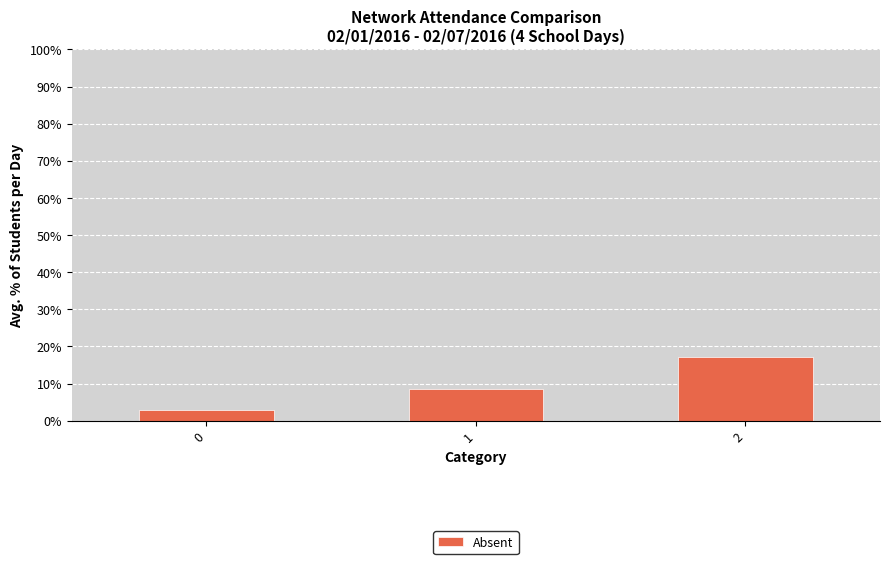

Reading left to right, extract all data points from this chart.

2.9	8.6	17.1